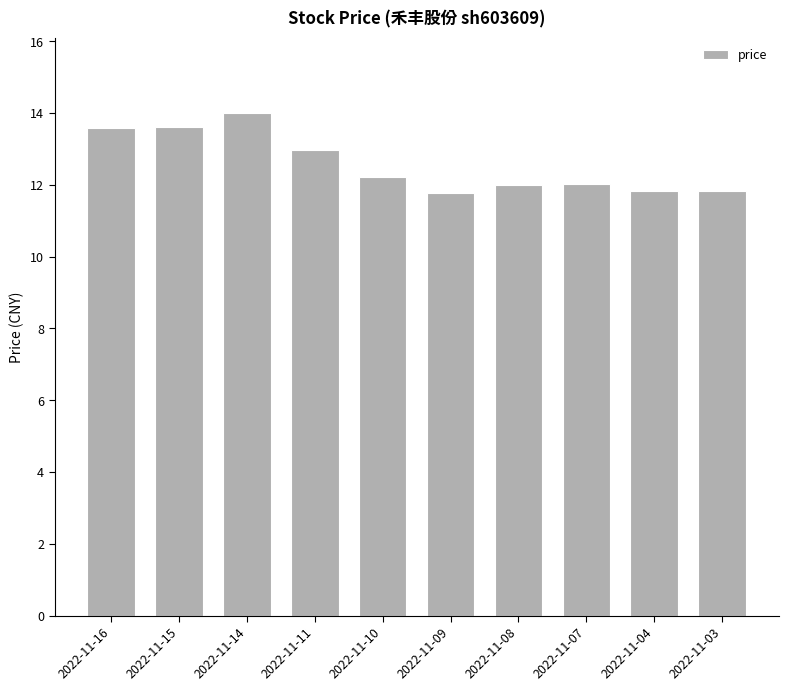

Approximately how many times larger is the value at 2022-11-07 compared to 2022-11-04?

1.0